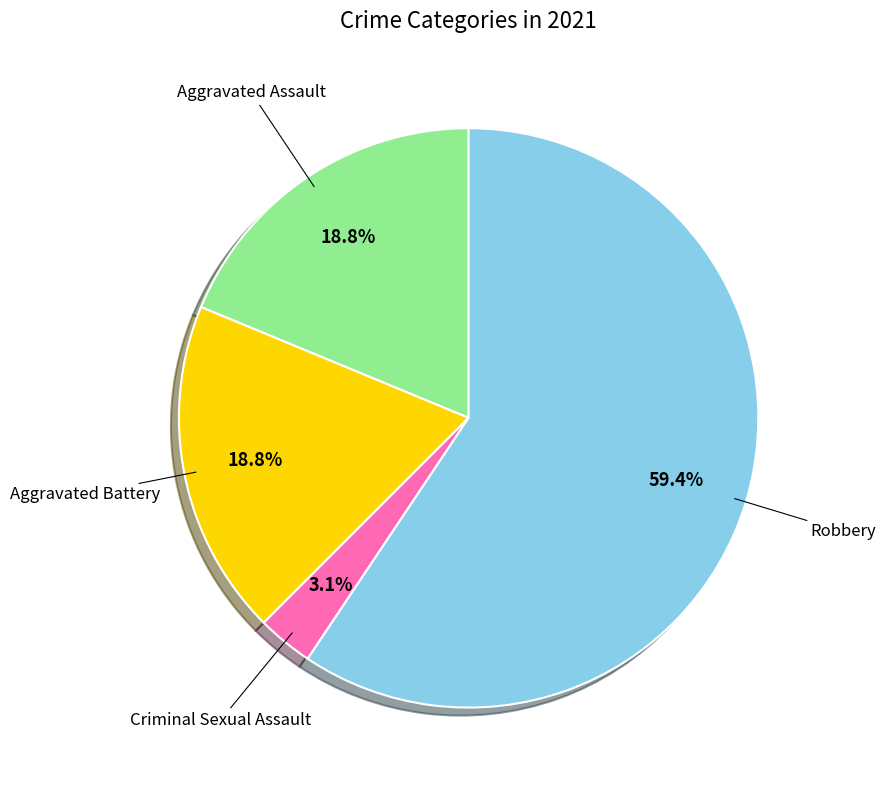

Is the sum of Aggravated Assault and Aggravated Battery greater than half?

No